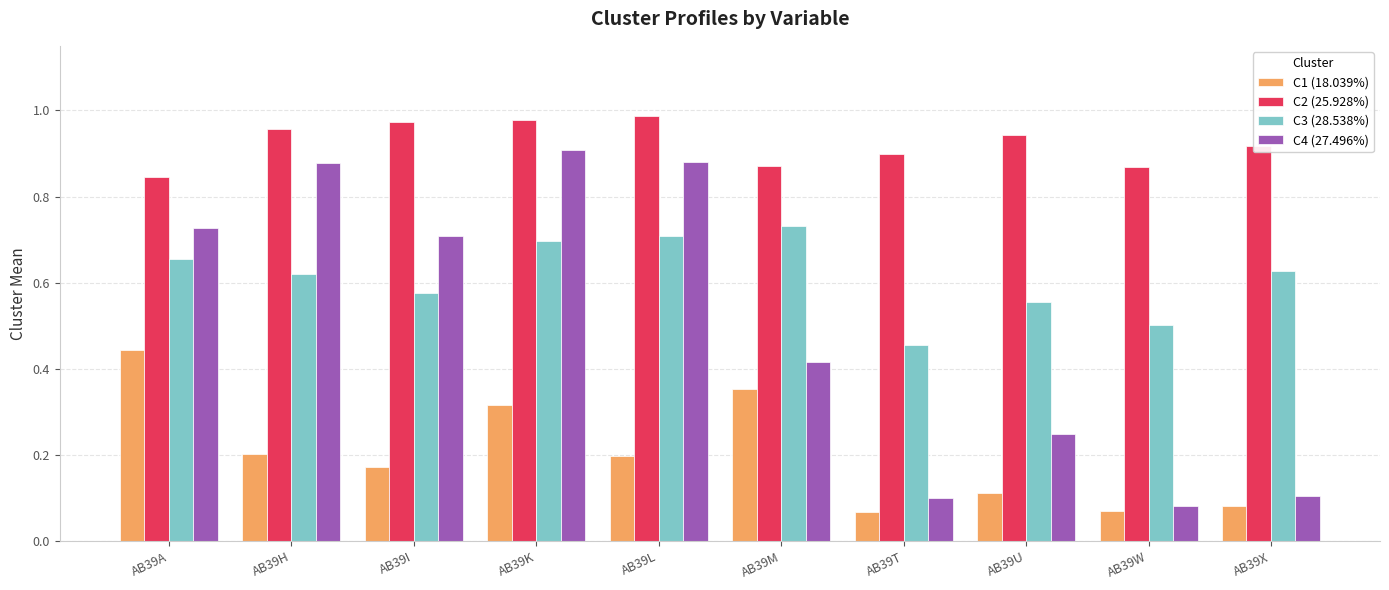

The C2 (25.928%) series shows 0.9 at AB39U. True or false?

True